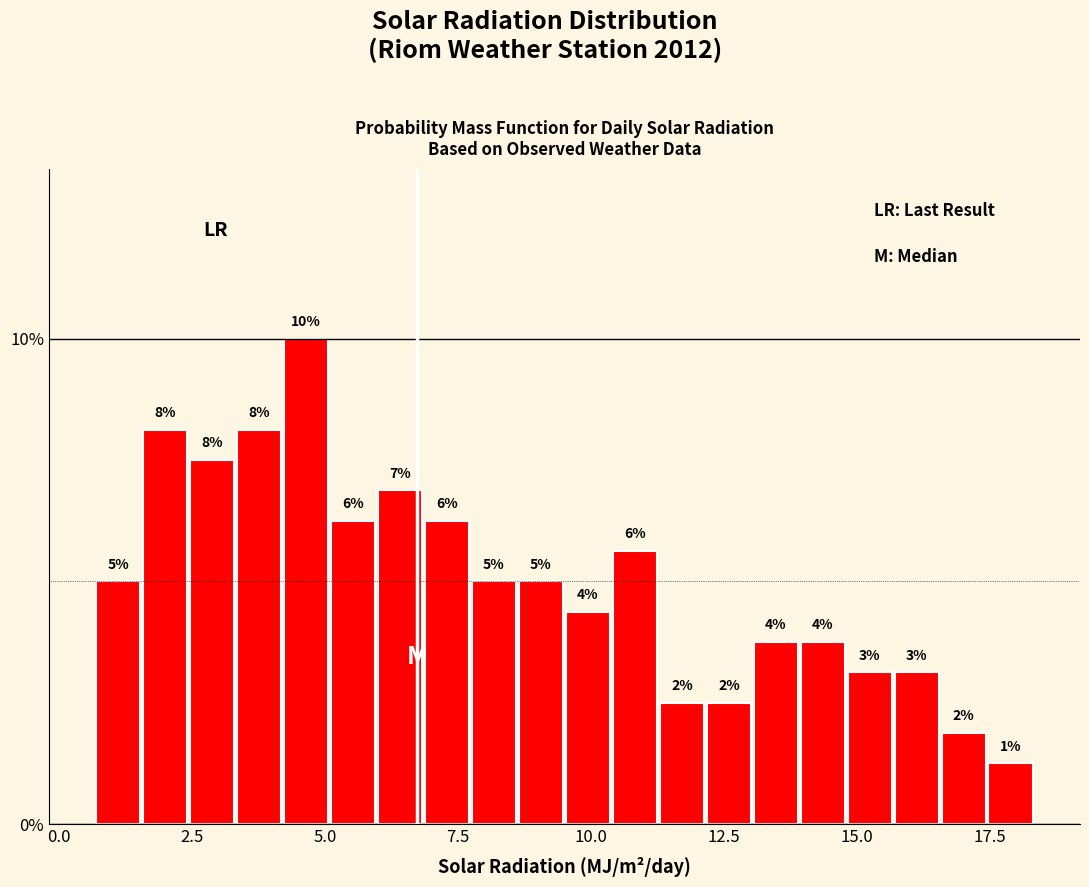

Around what value on the x-axis is the tallest bar? Give the approximate position of its centre, as read against the axis.

4.5